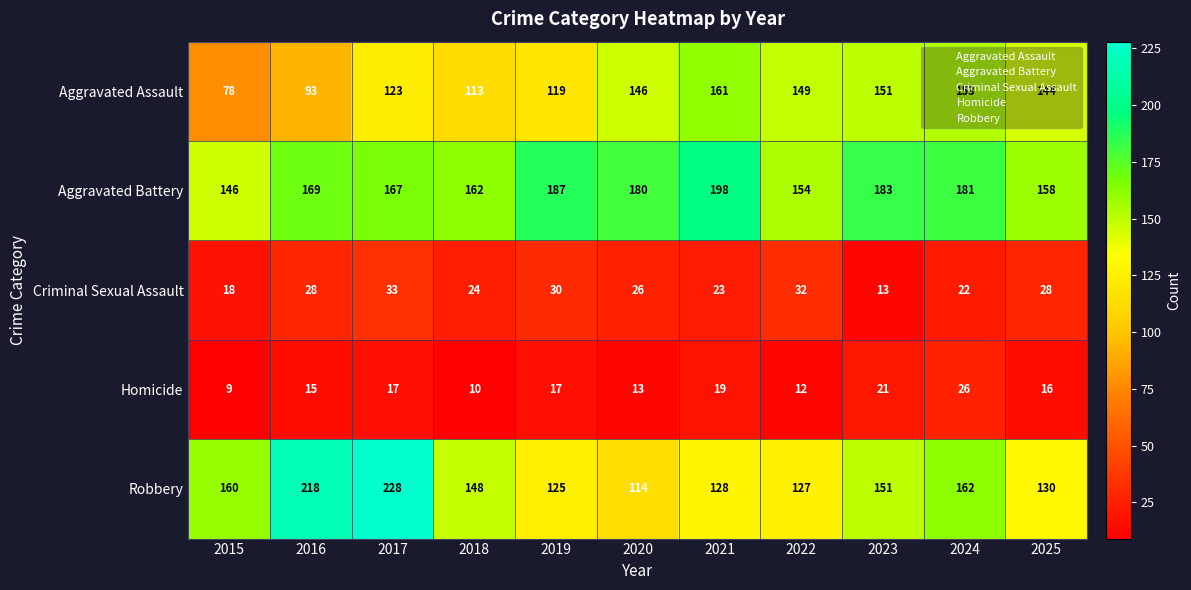

What is the difference between the highest and lowest values at 2019?

170